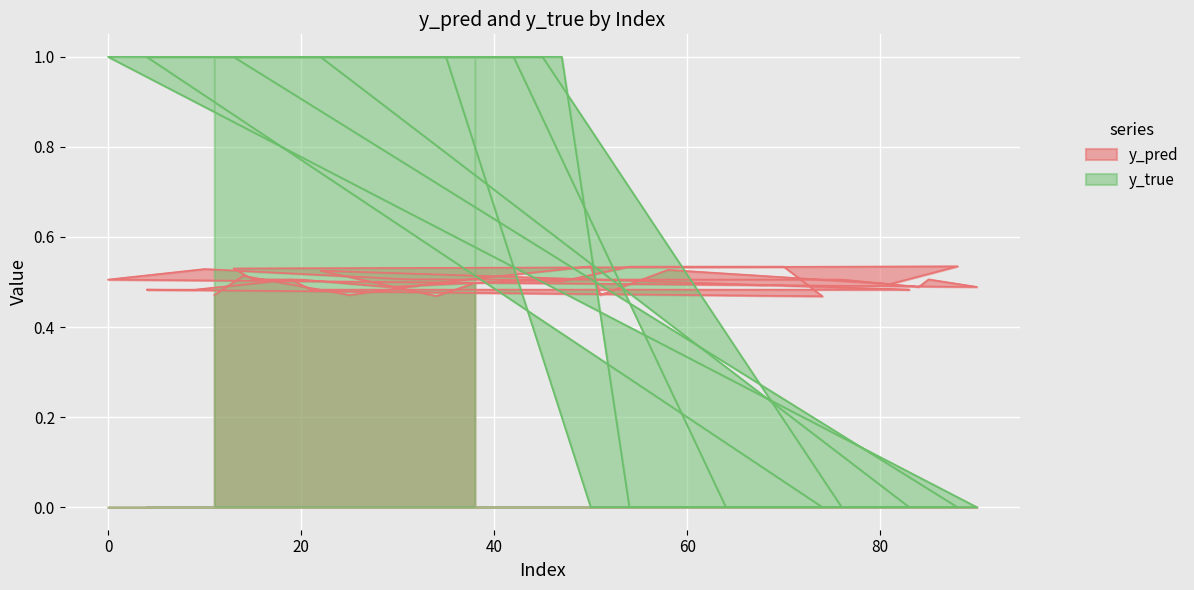

True or false: y_pred has more than 2 points higher than both neighbors.

True